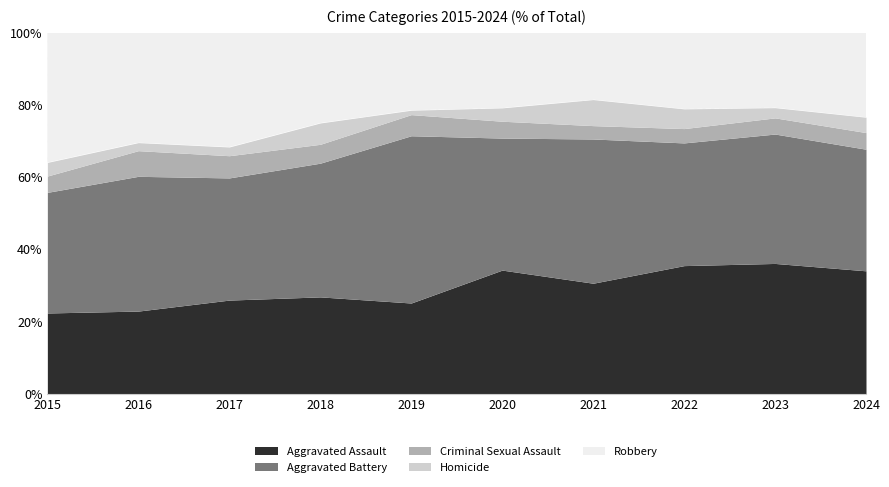

Which series ends up on top after the final intersection of Robbery and Aggravated Battery?

Aggravated Battery